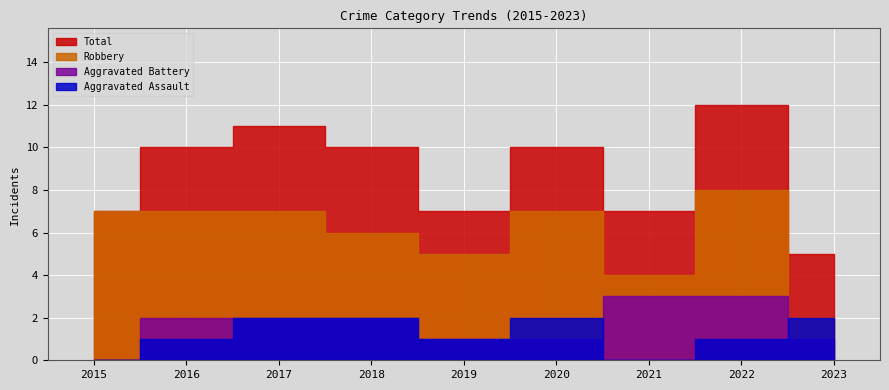

Reading left to right, extract all data points from this chart.

Aggravated Assault: 2015=0	2016=1	2017=2	2018=2	2019=1	2020=2	2021=0	2022=1	2023=2
Aggravated Battery: 2015=0	2016=2	2017=2	2018=2	2019=1	2020=1	2021=3	2022=3	2023=1
Robbery: 2015=7	2016=7	2017=7	2018=6	2019=5	2020=7	2021=4	2022=8	2023=2
Total: 2015=7	2016=10	2017=11	2018=10	2019=7	2020=10	2021=7	2022=12	2023=5